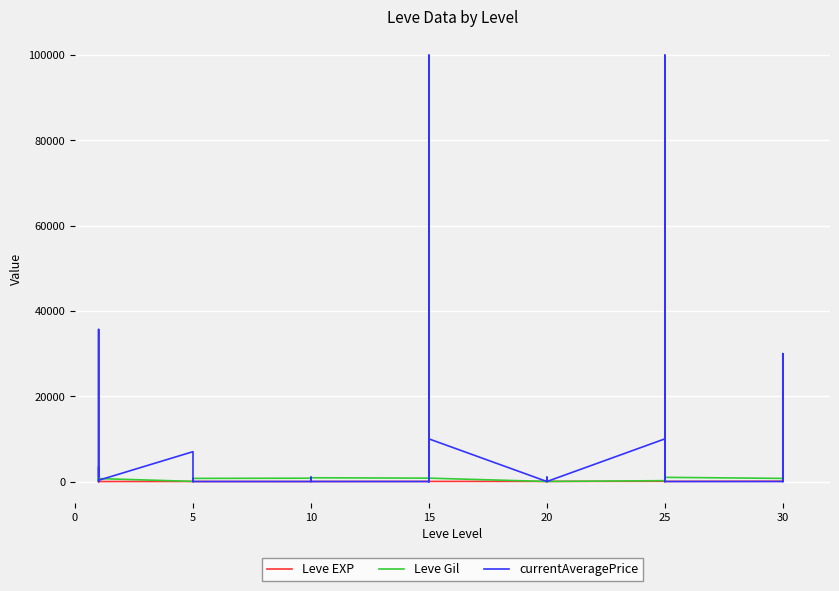

How many intersections are there between Leve Gil and Leve EXP?

6